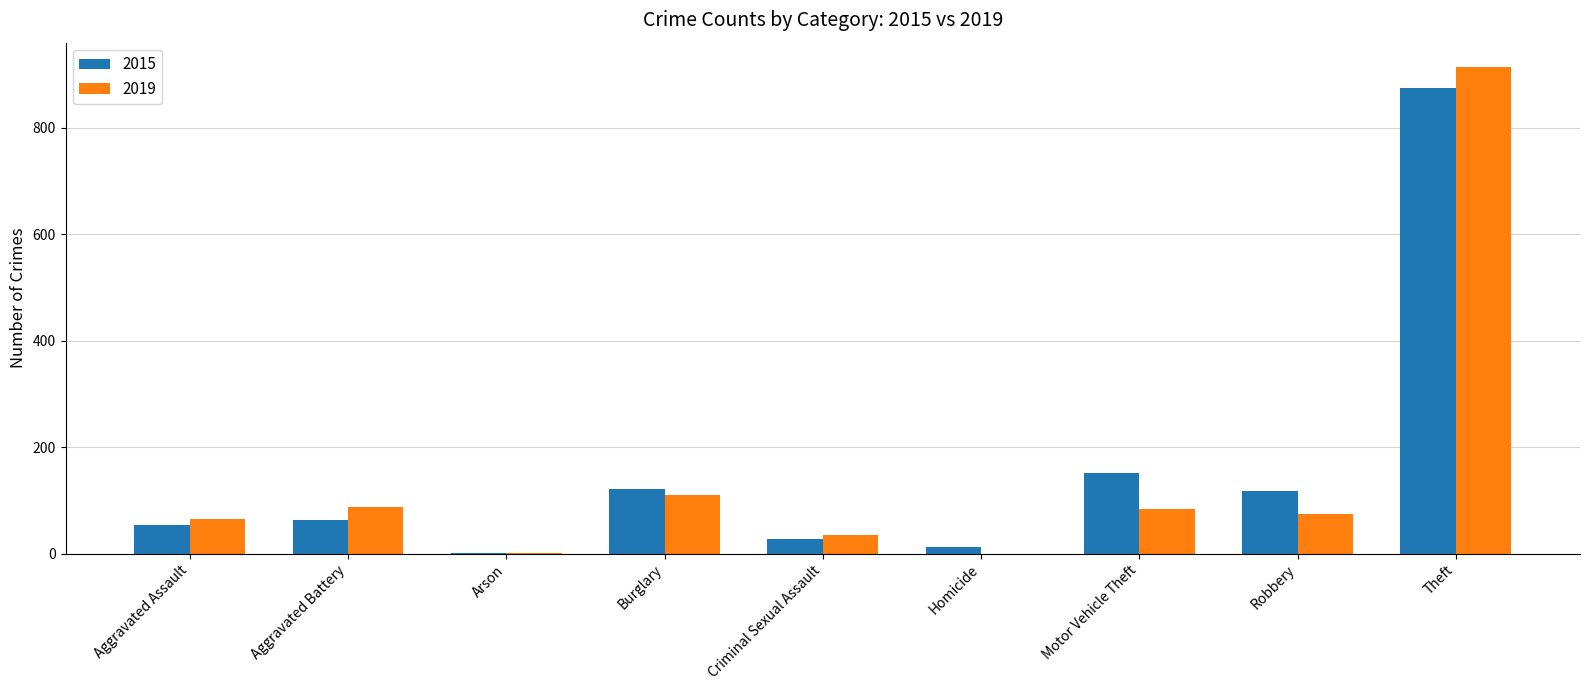

Does the chart contain stacked bars?

No